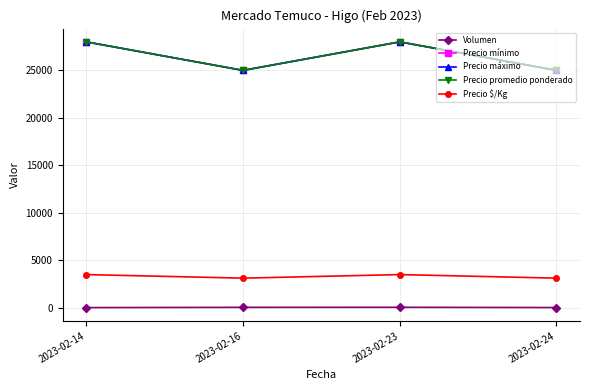

The value of Precio máximo at 2023-02-16 is 25000. True or false?

True